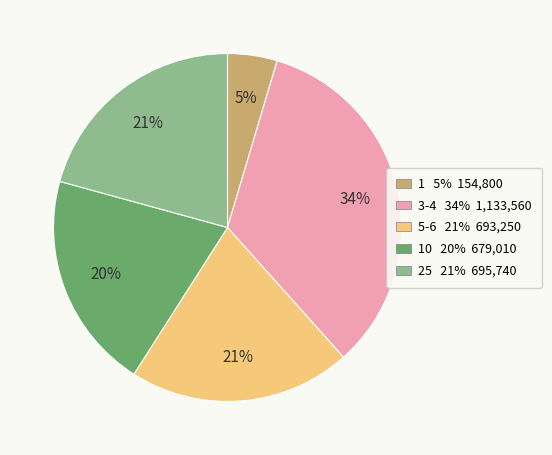

Which category has the smallest portion of the pie?

1 5% 154,800